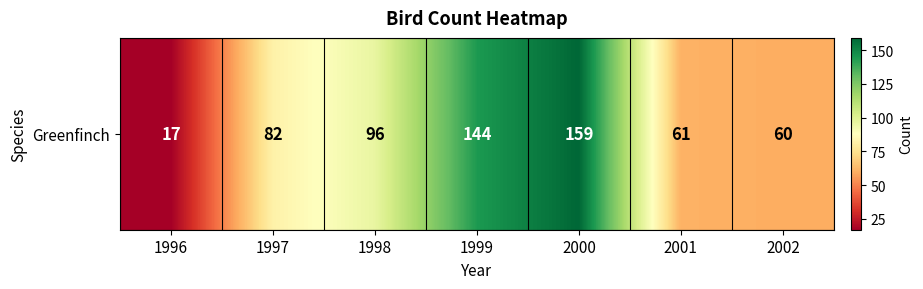

Rank the categories by value from highest to lowest.

2000, 1999, 1998, 1997, 2001, 2002, 1996